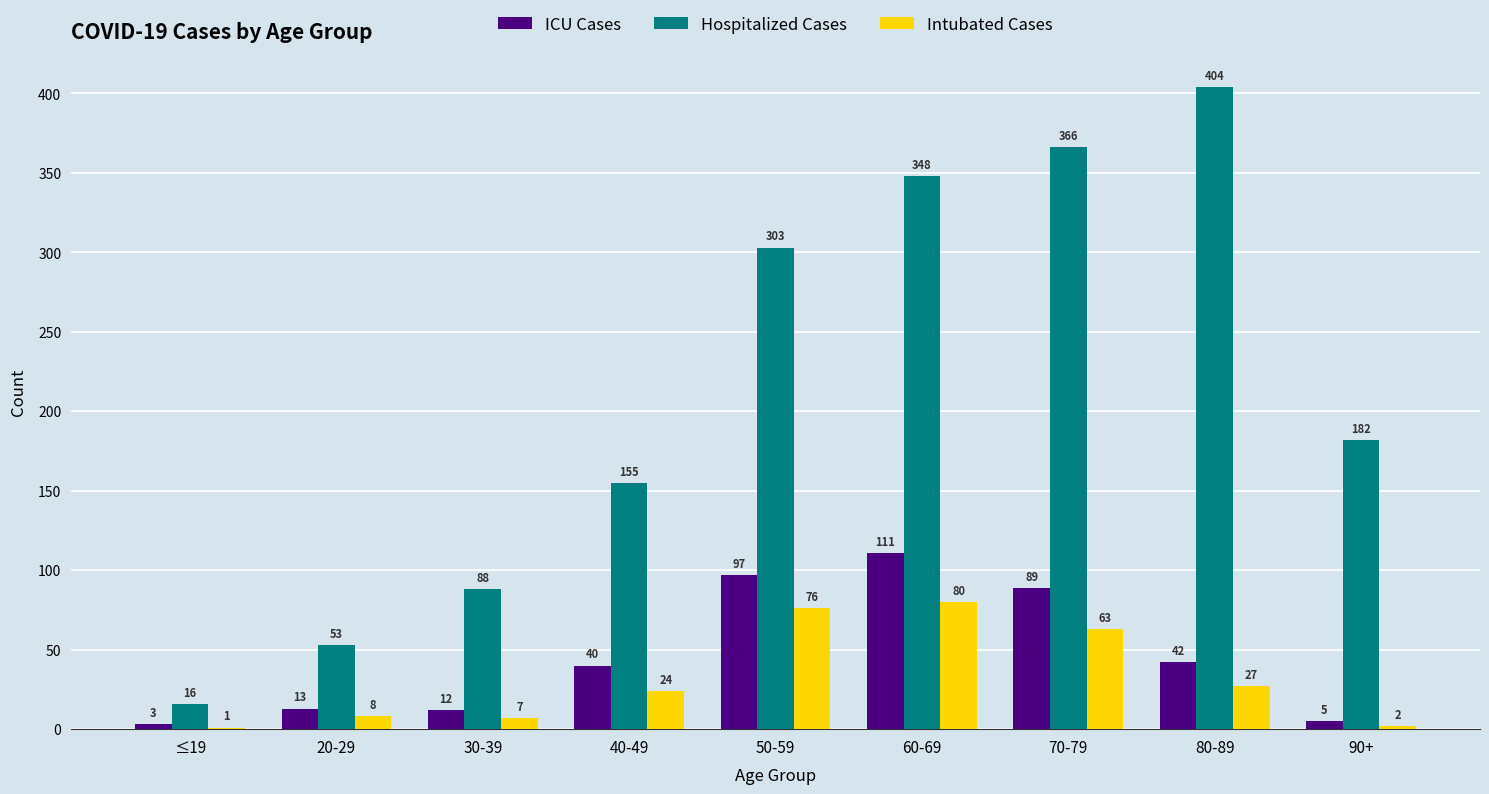

Which series changed the most between ≤19 and 40-49?

Hospitalized Cases